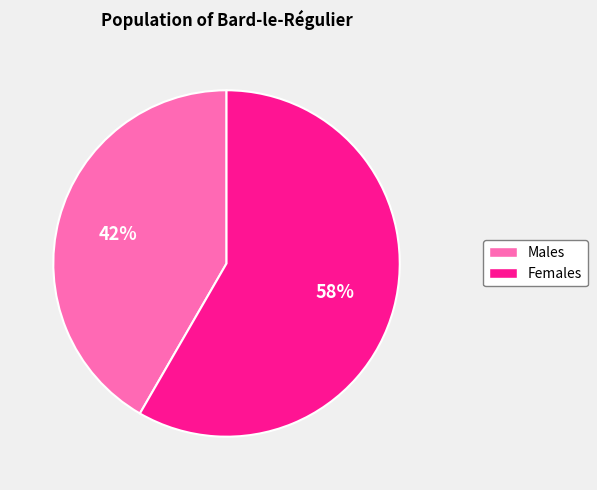

To the nearest percent, what is the average slice percentage?

50%